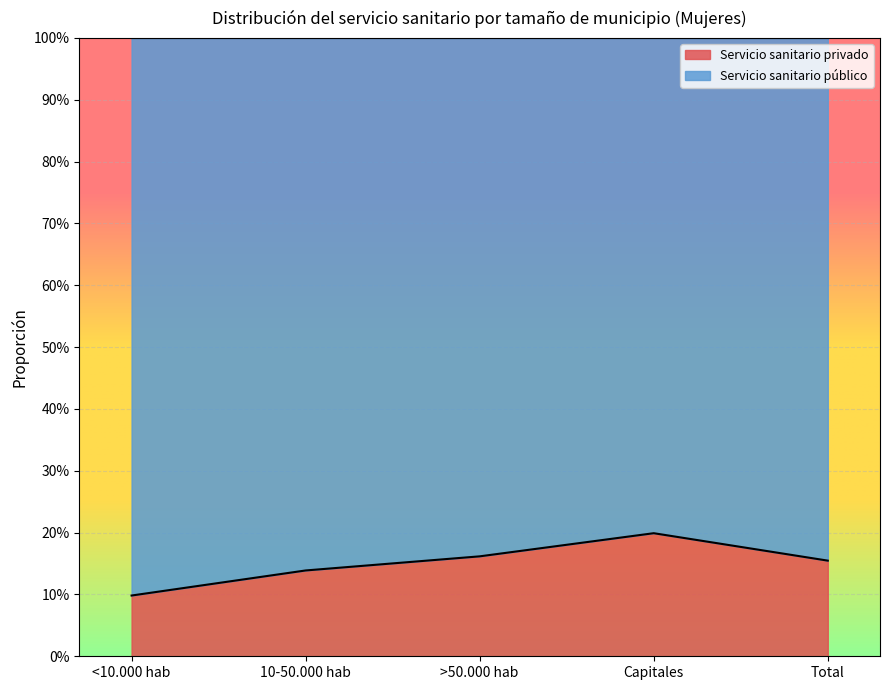

What is the sum of the values at <10.000 hab and Capitales?

0.3